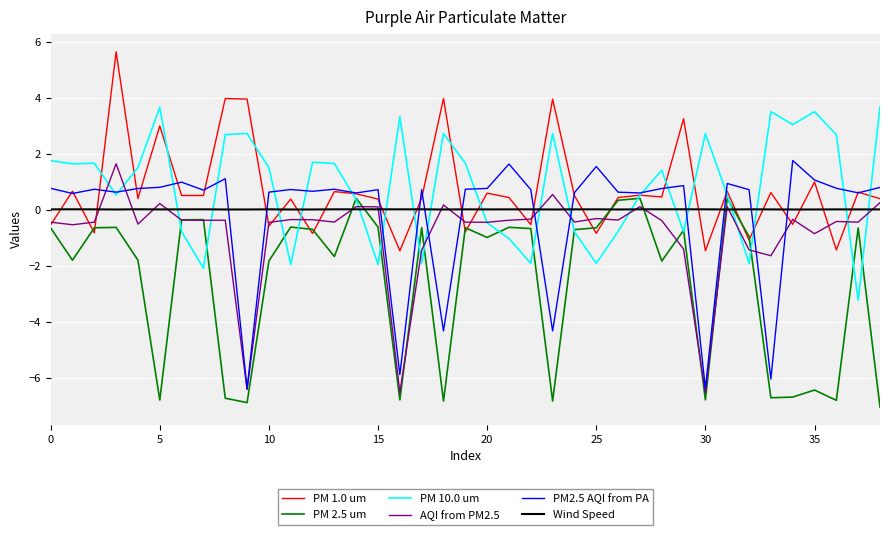

What is the minimum value shown in the chart?

-7.0